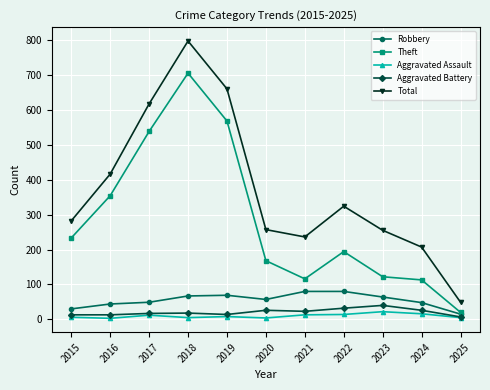

Where is the first local maximum for Total?

2018